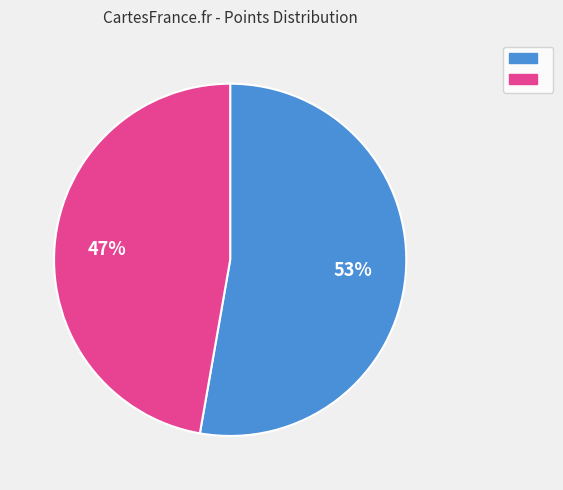

To the nearest percent, what is the difference between the largest and smallest slice percentages?

6%